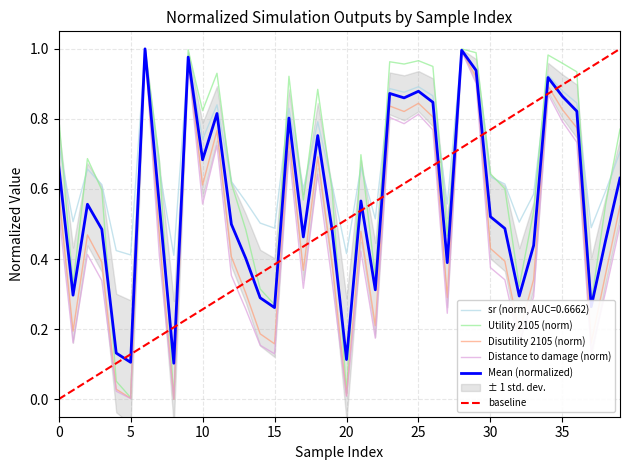

True or false: Disutility 2105 (norm) has a value of 0.4 at 17.

True